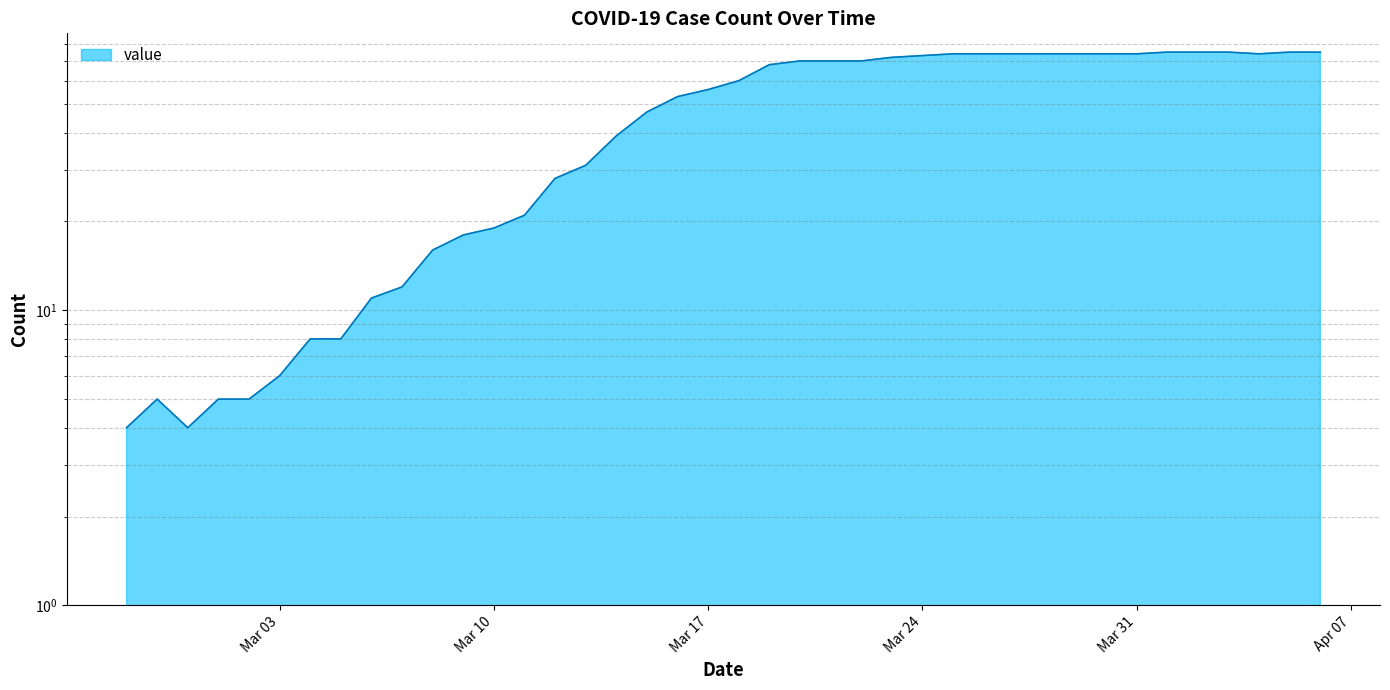

Does the chart display data point markers on the line(s)?

No